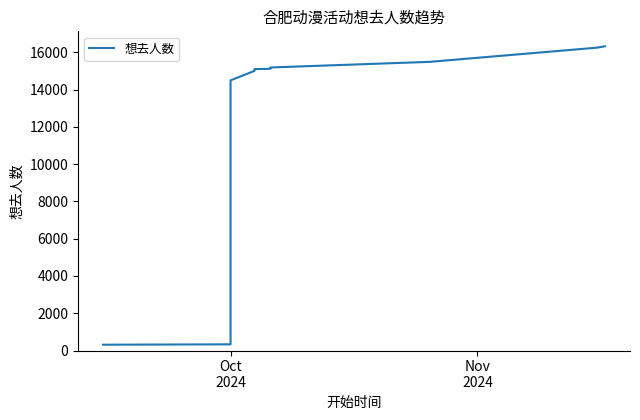

What is the sum of all values?

132165